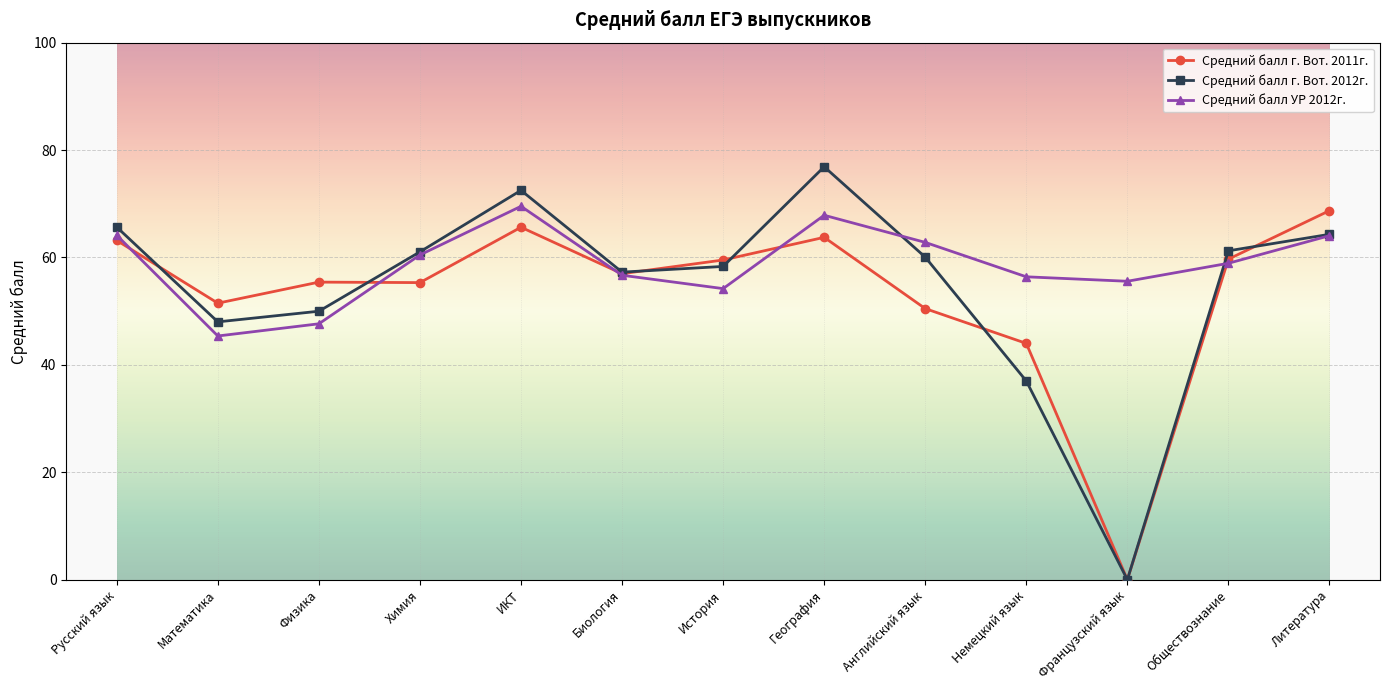

The Средний балл УР 2012г. series shows 21.3 at Физика. True or false?

False